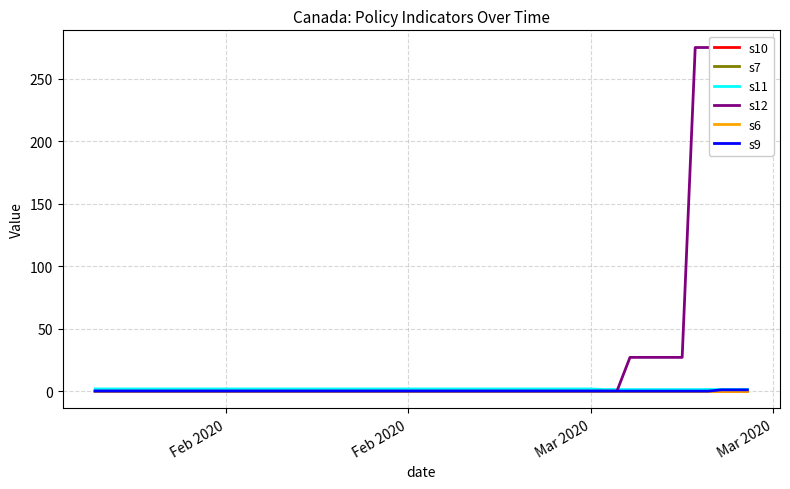

True or false: s11 has more than 1 points higher than both neighbors.

False